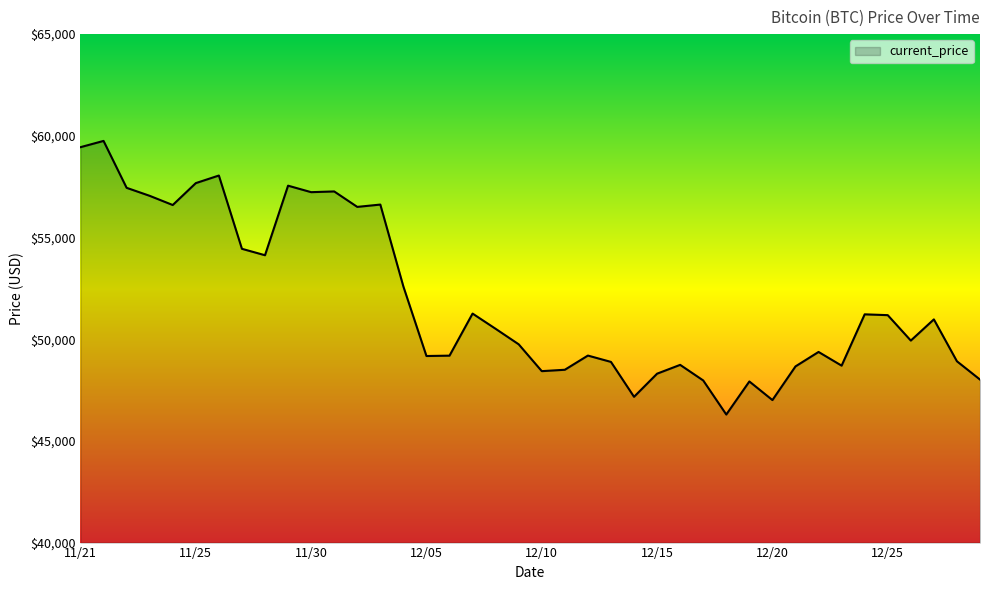

What is the minimum value shown in the chart?

46296